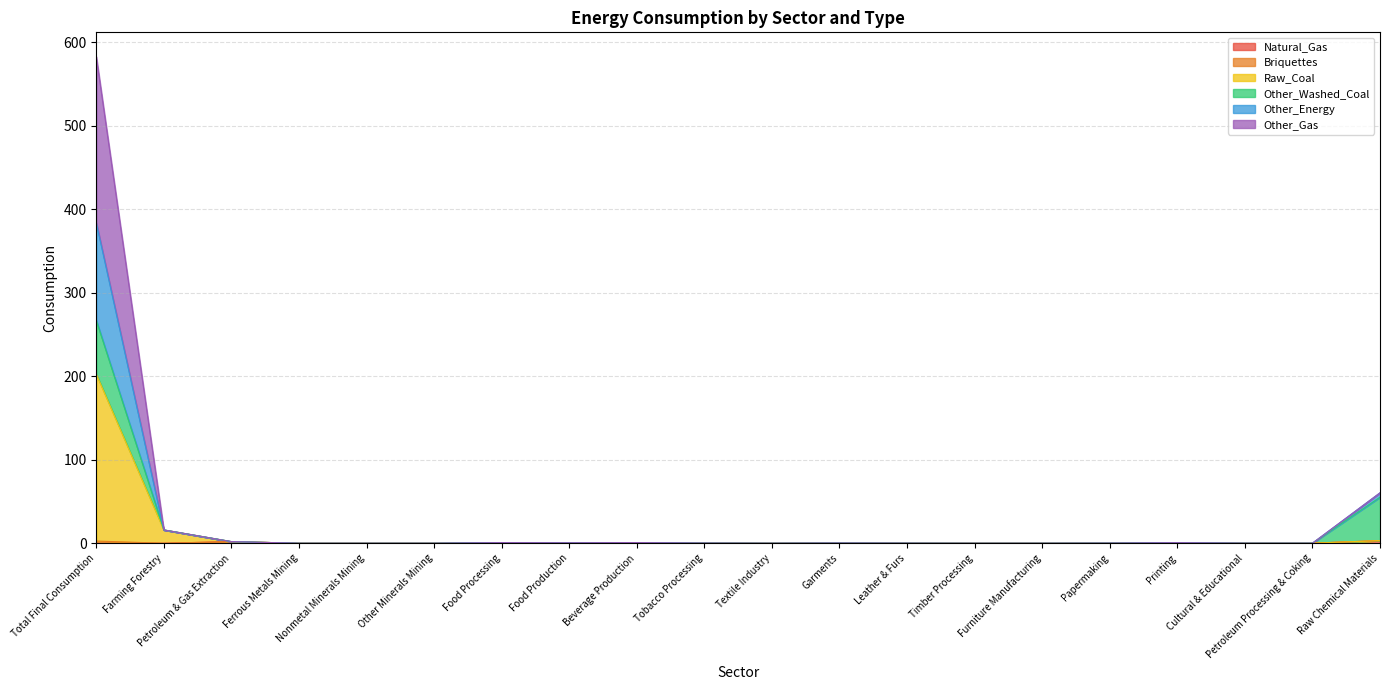

The Raw_Coal series shows 0.0 at Furniture Manufacturing. True or false?

True